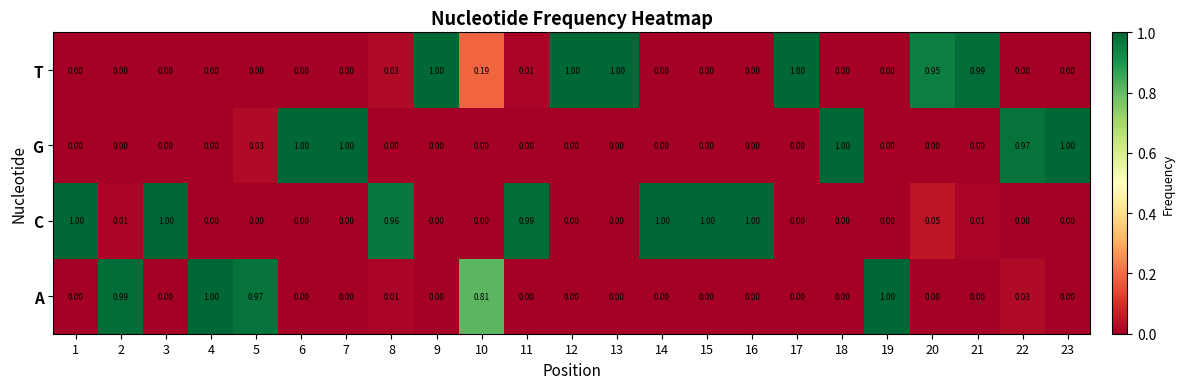

Which series has the largest total across all categories?

C